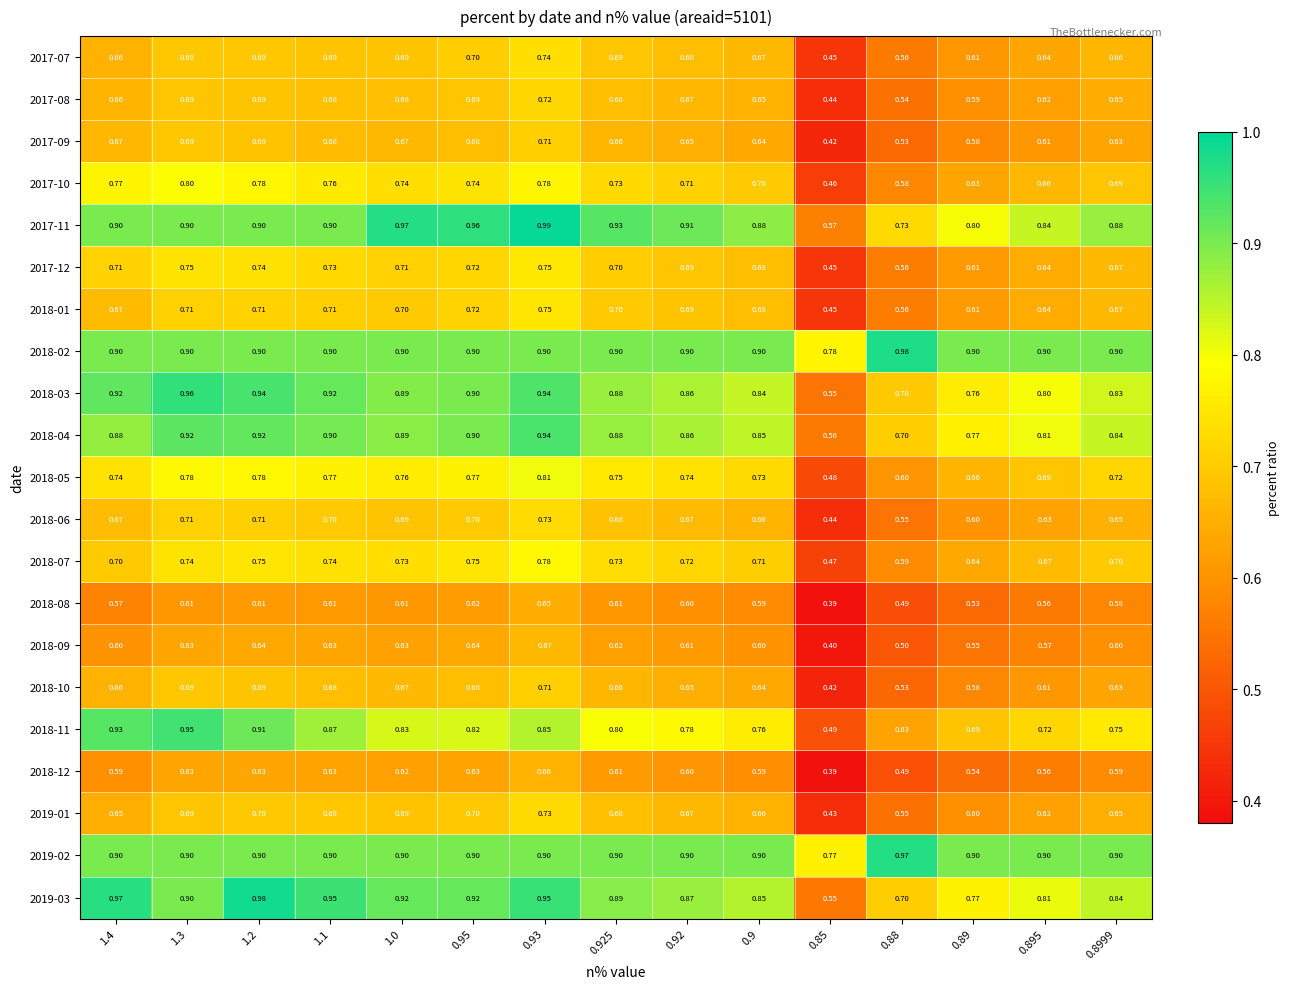

Is the value of 2017-12 at 0.85 greater than the value of 2019-01 at 0.95?

No